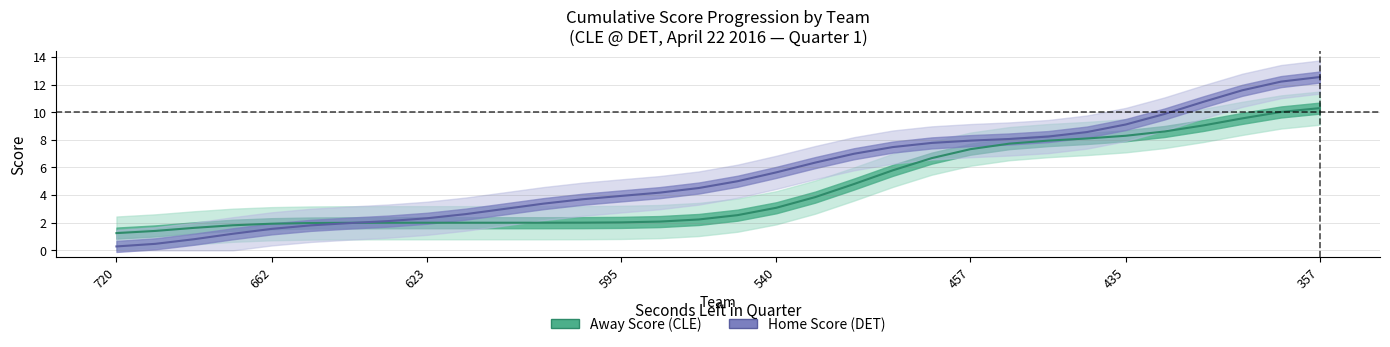

What is the average value of the Home Score (DET) series?

5.5